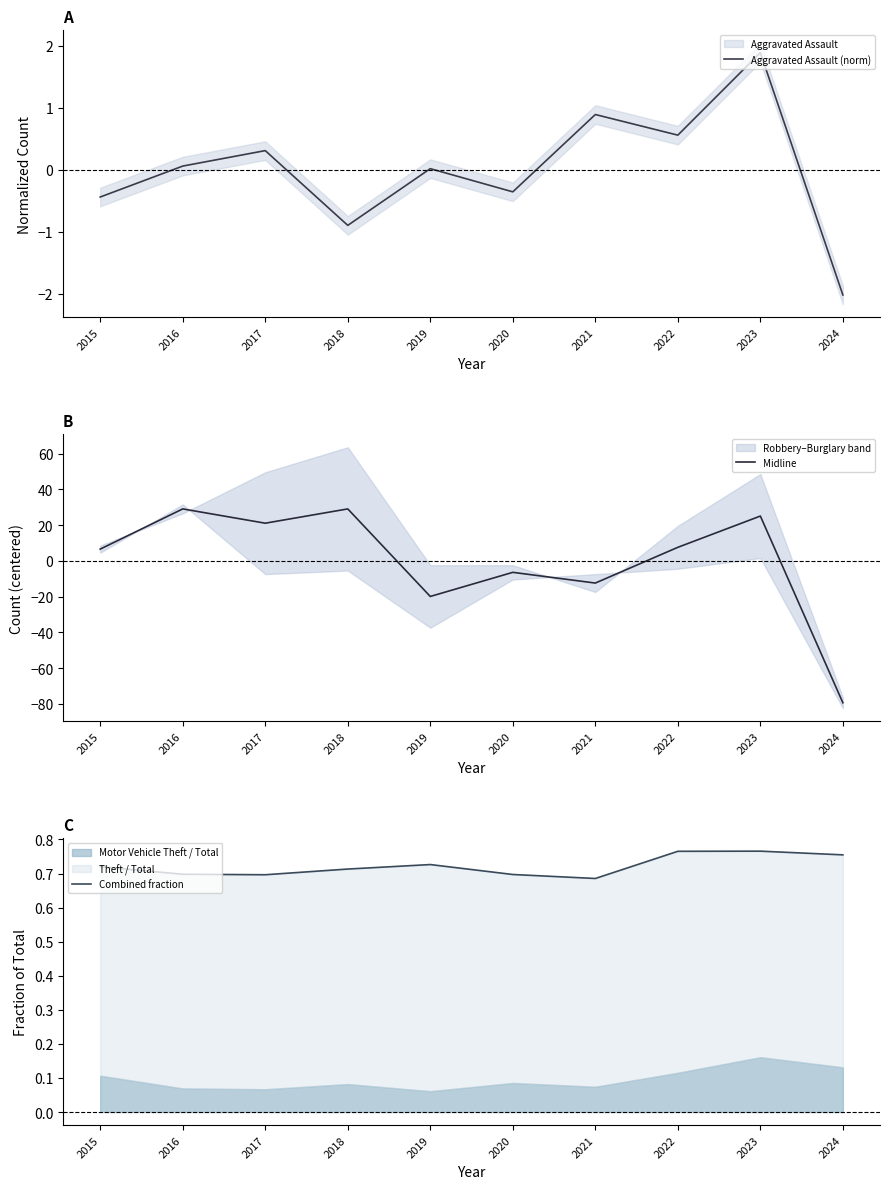

Reading left to right, list all the values displayed in this chart.

Aggravated Assault (norm): 2015=-0.4	2016=0.1	2017=0.3	2018=-0.9	2019=0.0	2020=-0.4	2021=0.9	2022=0.6	2023=1.9	2024=-2.0
Midline: 2015=6.5	2016=29.0	2017=21.0	2018=29.0	2019=-20.0	2020=-6.5	2021=-12.5	2022=7.5	2023=25.0	2024=-79.5
Combined fraction: 2015=0.7	2016=0.7	2017=0.7	2018=0.7	2019=0.7	2020=0.7	2021=0.7	2022=0.8	2023=0.8	2024=0.8